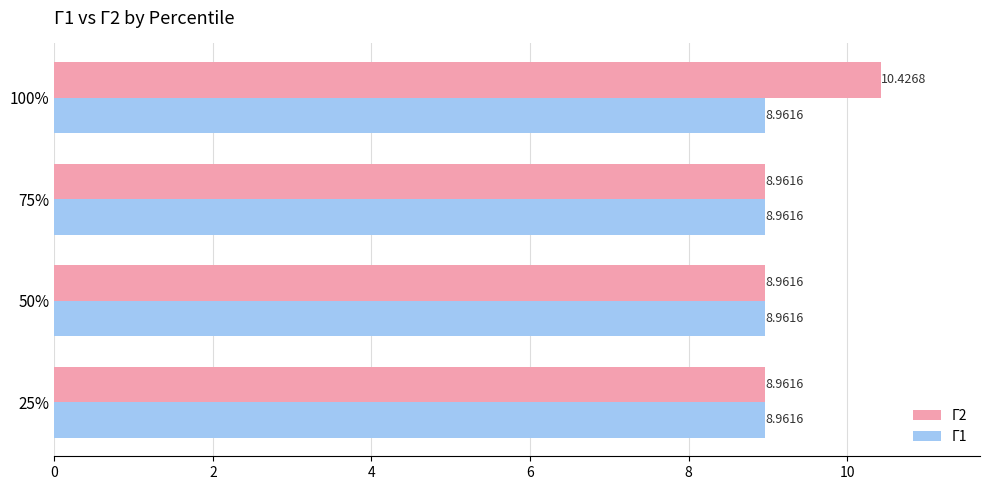

What is the maximum value shown in the chart?

10.4